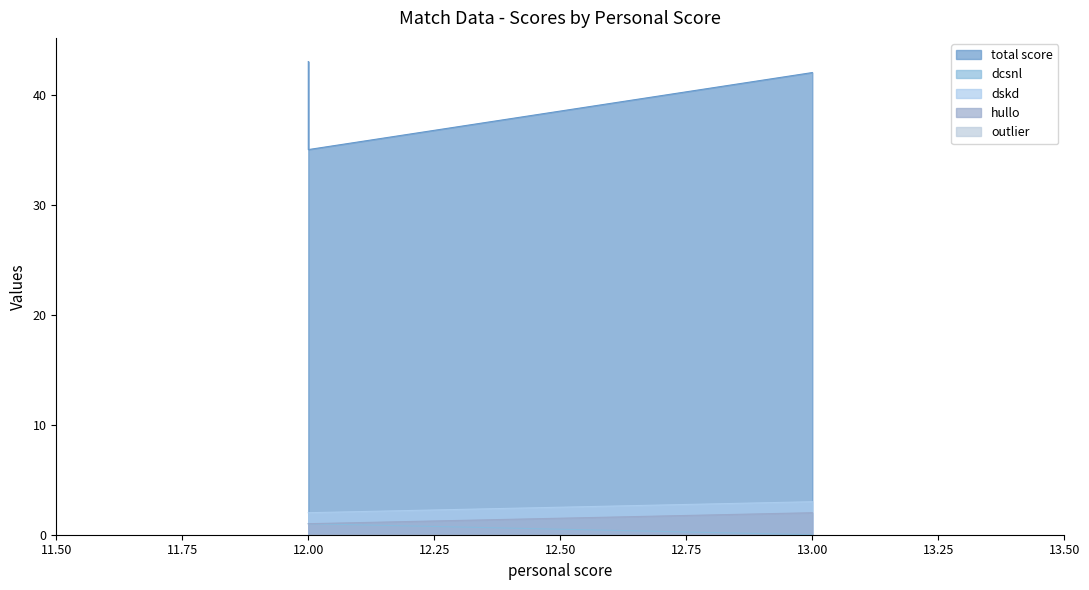

How many values in the dcsnl series are below 1?

1